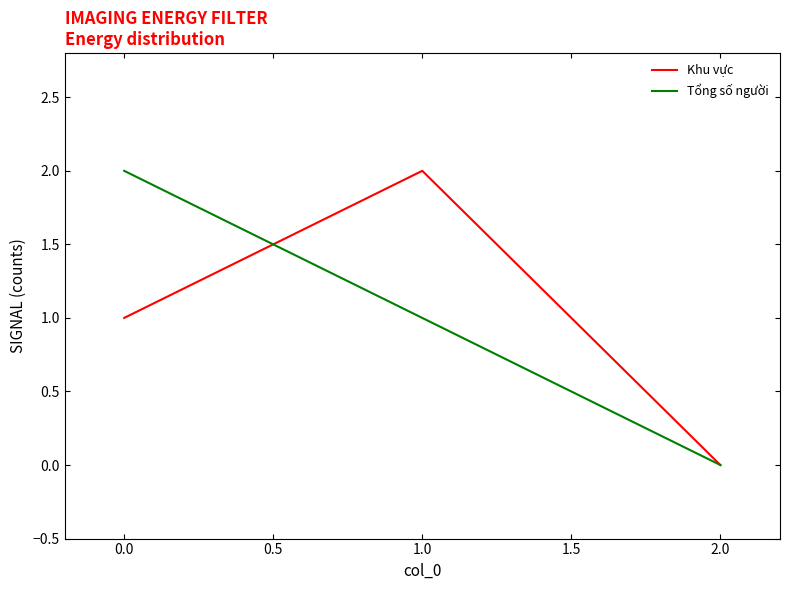

What is the average value of the Tổng số người series?

1